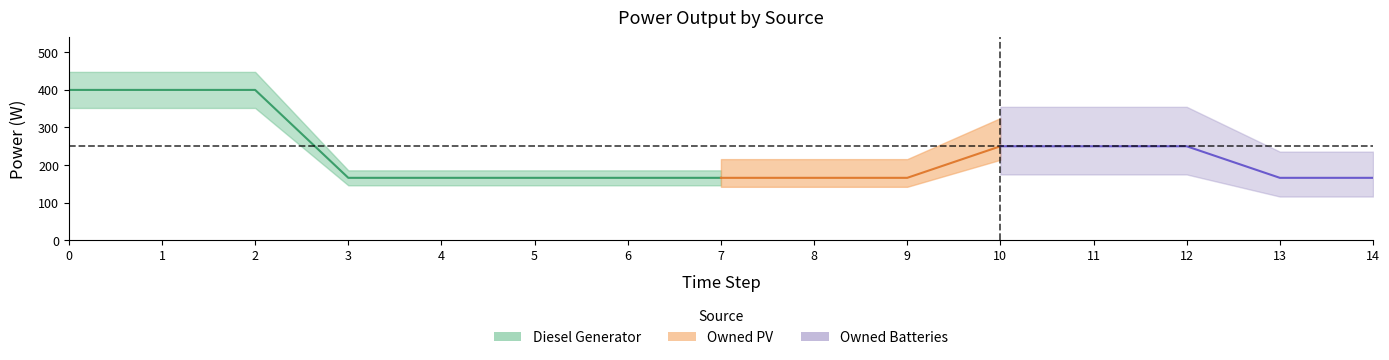

True or false: Diesel Generator and Owned Batteries intersect in this chart.

False